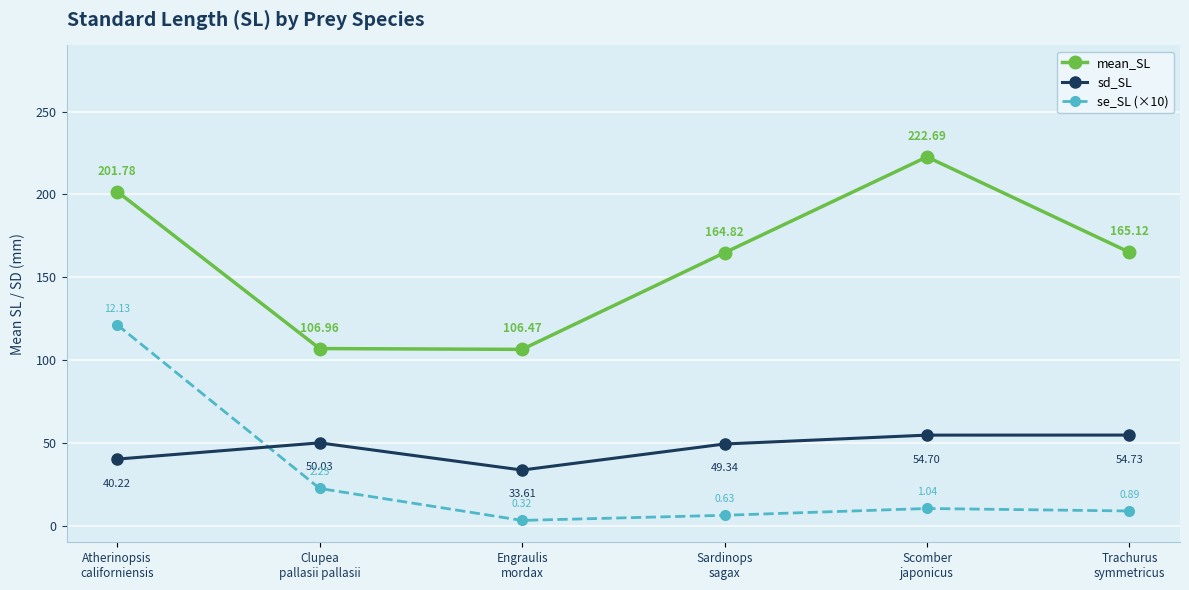

What is the average value of the mean_SL series?

161.3